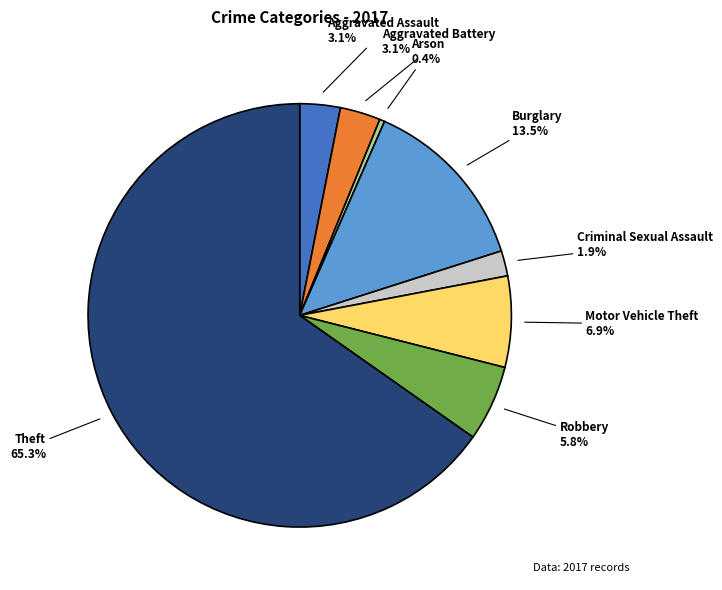

Is it true that Motor Vehicle Theft is 7% of the pie?

True